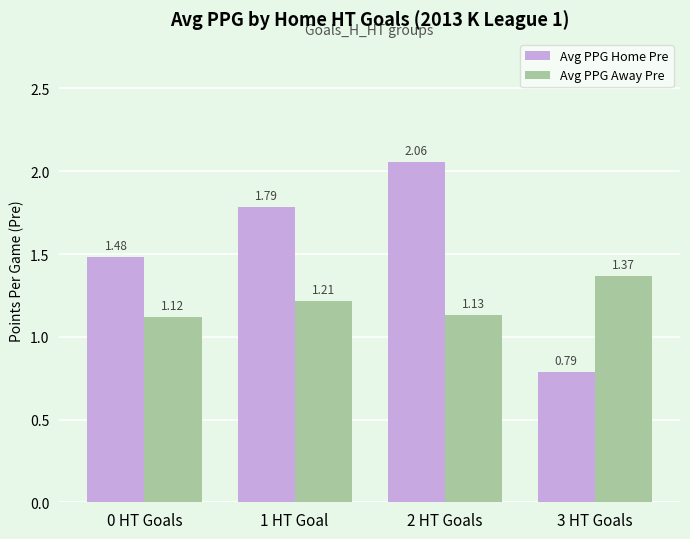

Between 1 HT Goal and 3 HT Goals, which series saw the biggest shift?

Avg PPG Home Pre